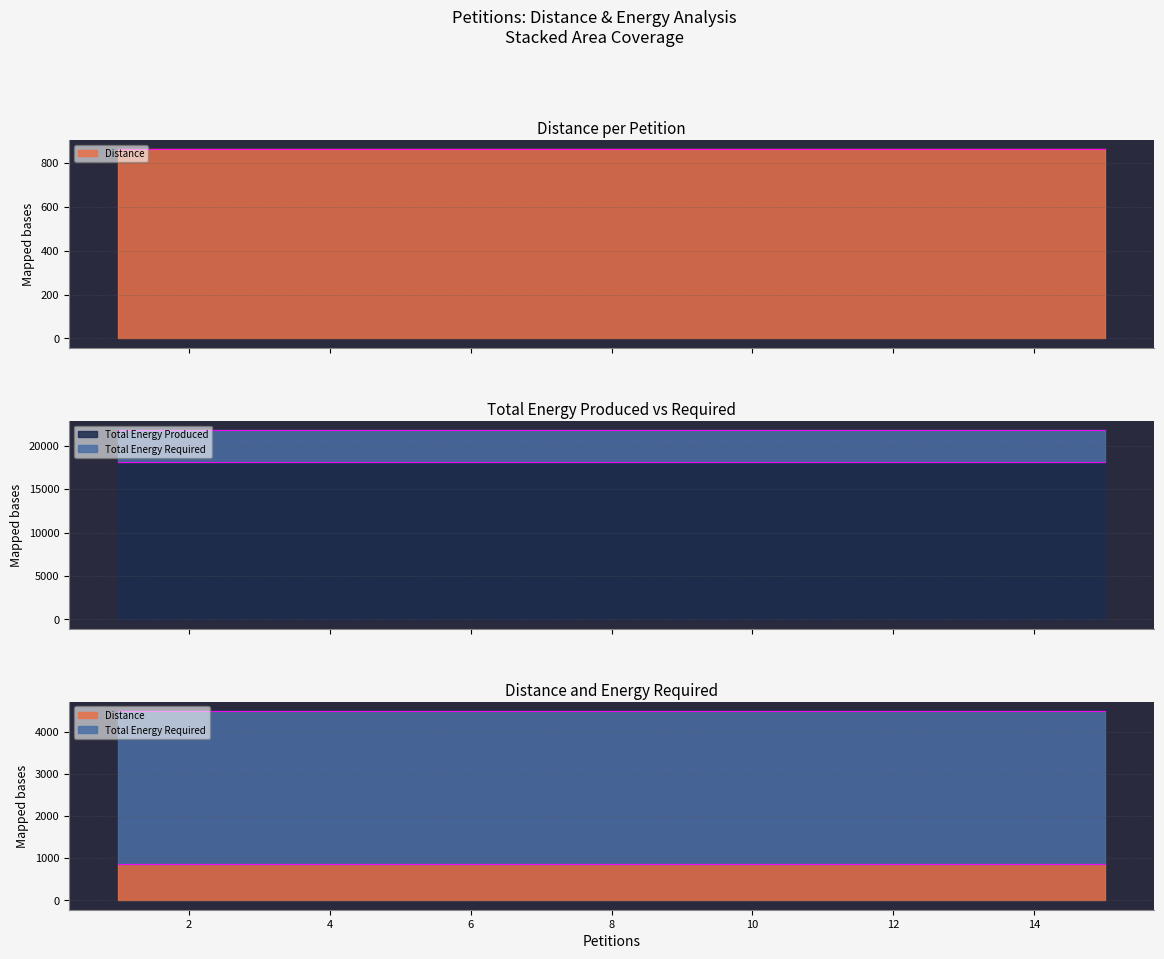

What value does the Distance series have at 12?

864